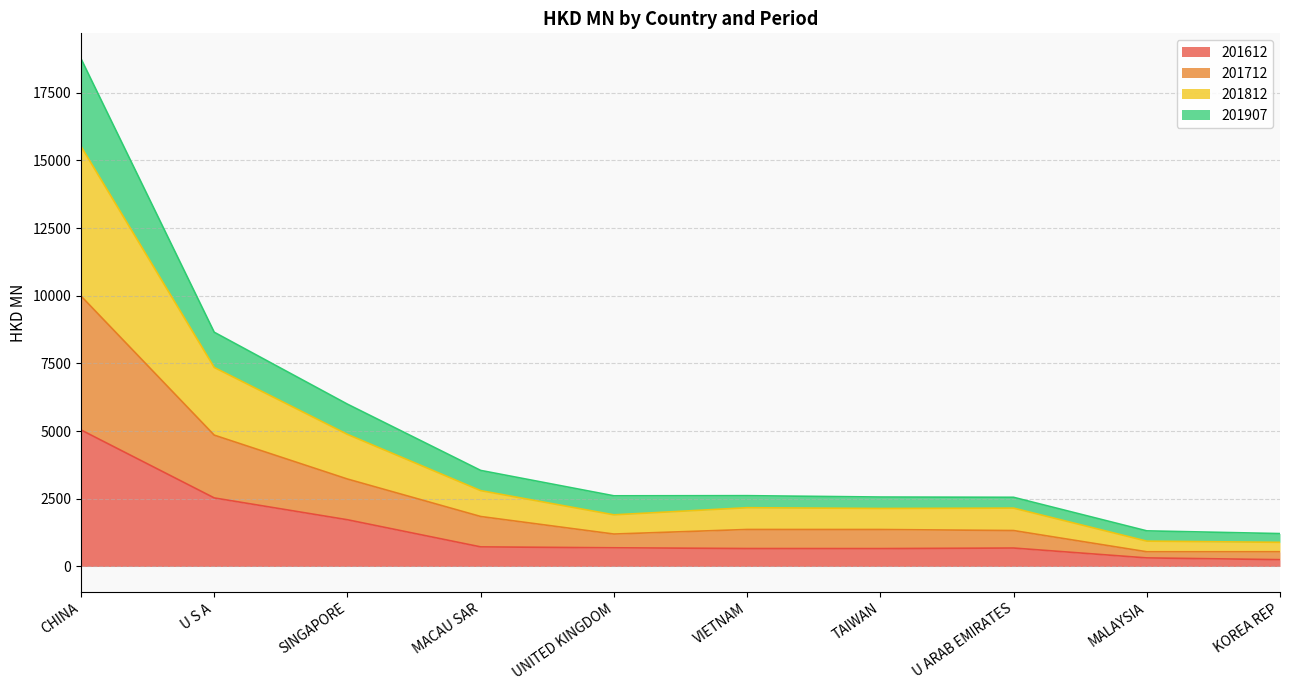

Which has a higher value, MALAYSIA or MACAU SAR?

MACAU SAR